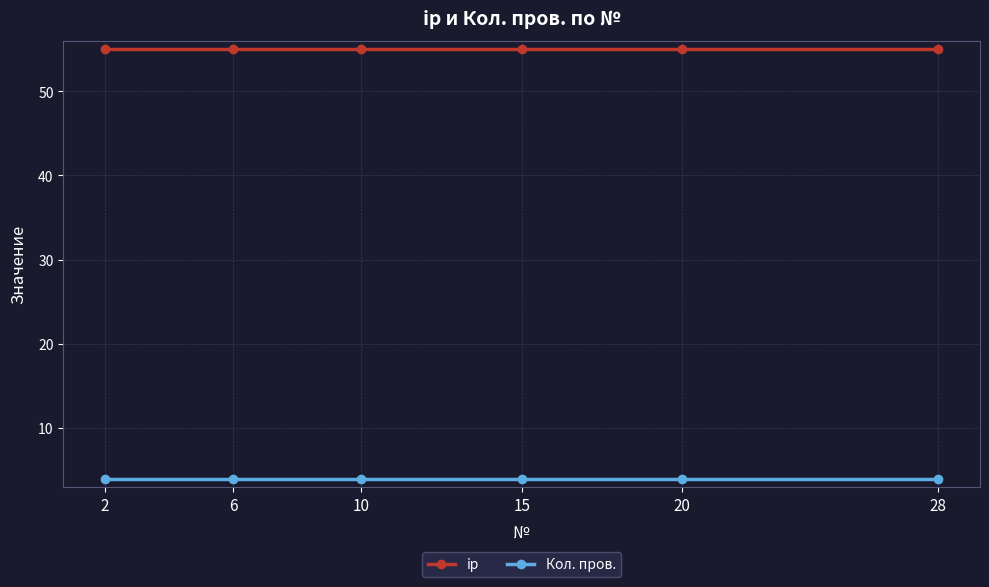

What are all the series names shown in the legend?

ip, Кол. пров.